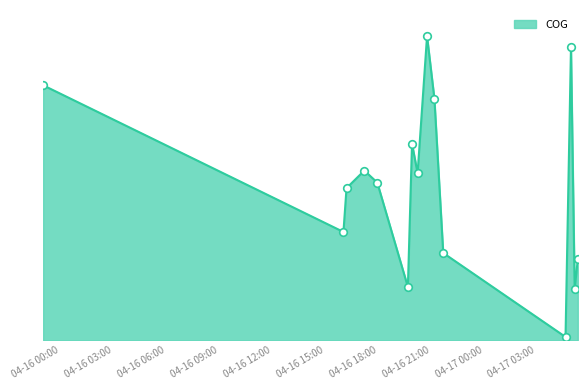

Is this an area chart (filled region under the line)?

Yes